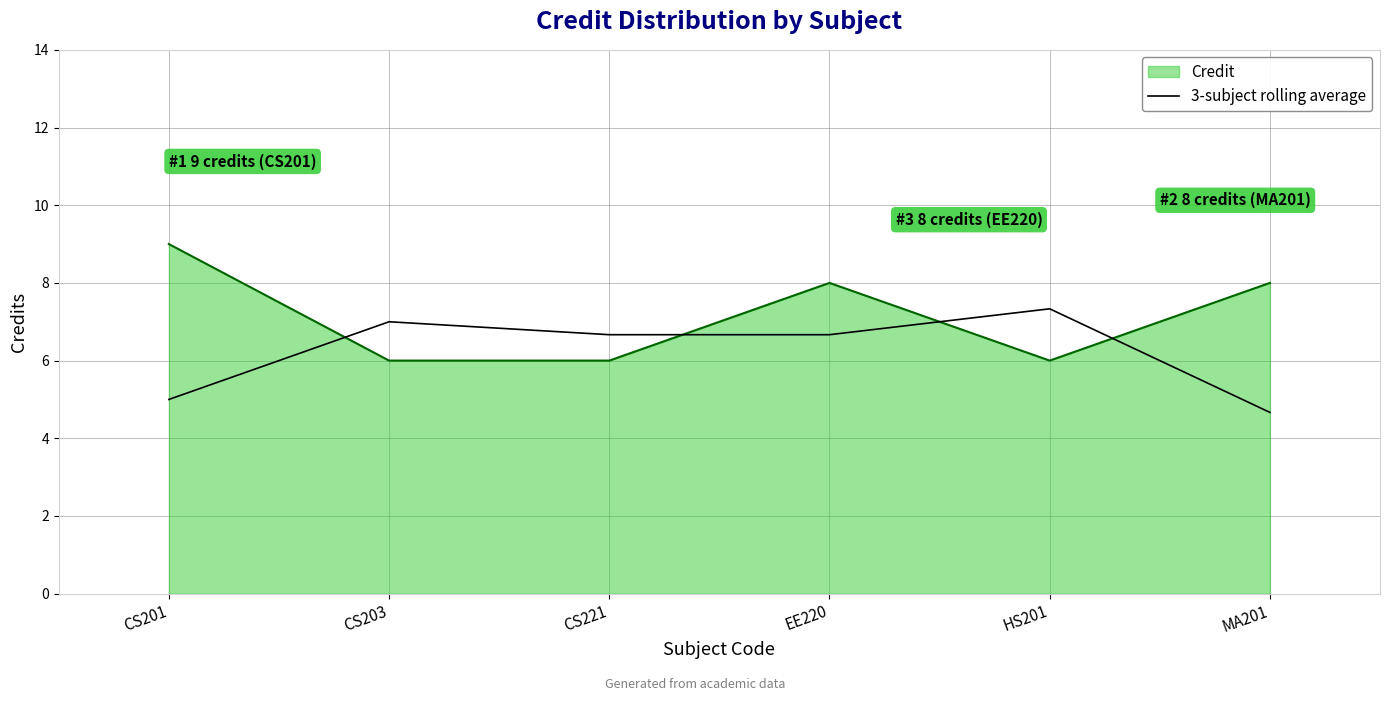

What position from the left is EE220?

4